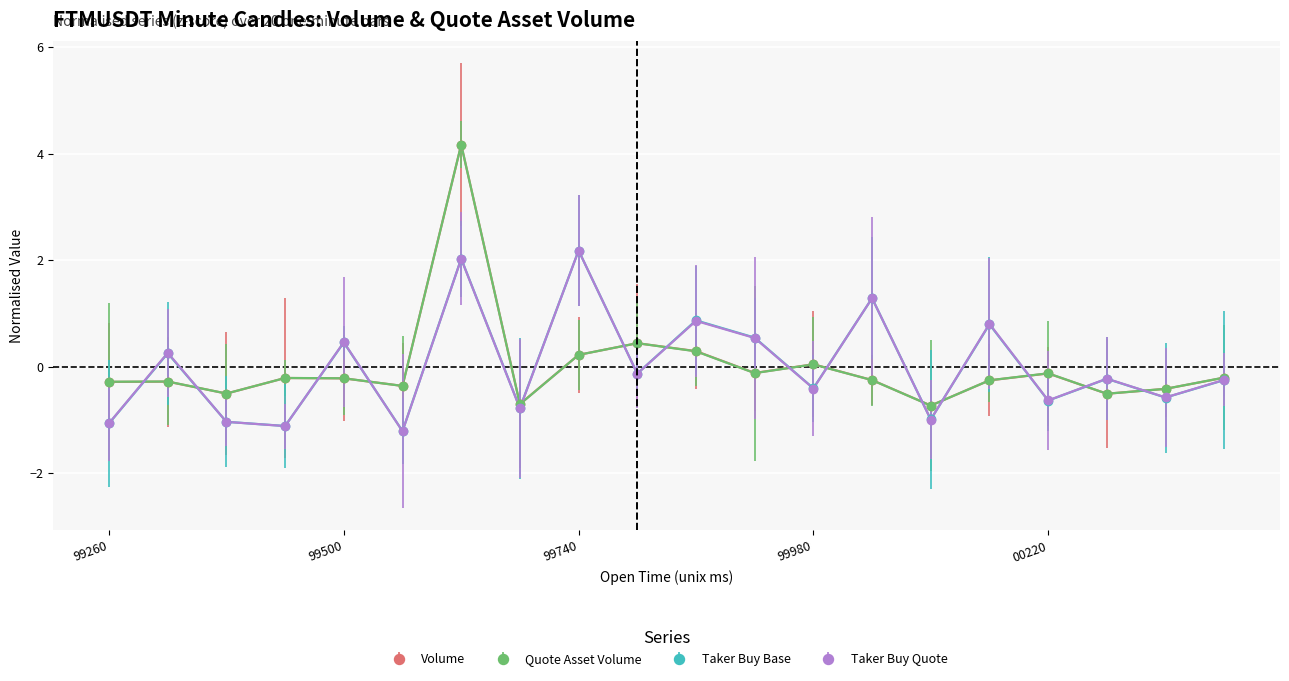

In Taker Buy Quote, how many points are lower than both neighbors (excluding endpoints)?

8